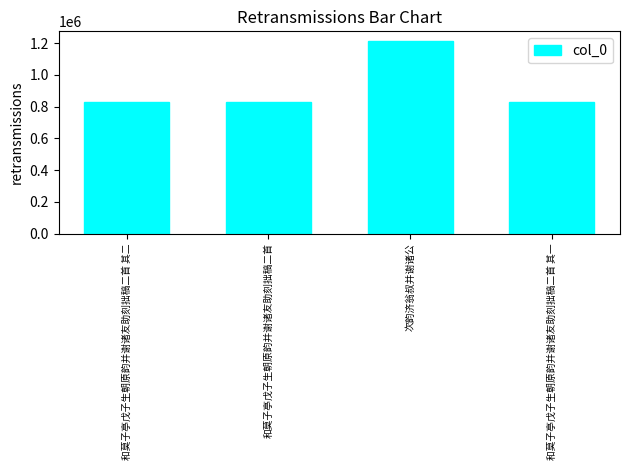

How many bars are there in total?

4